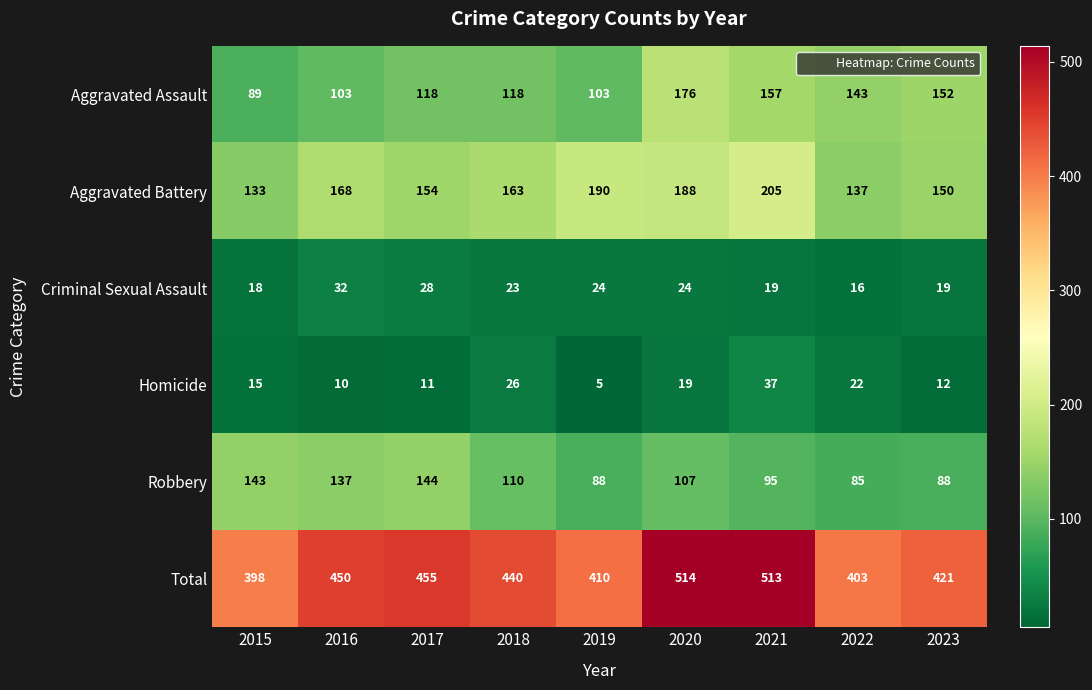

Is it true that Aggravated Assault equals 89 at 2015?

True